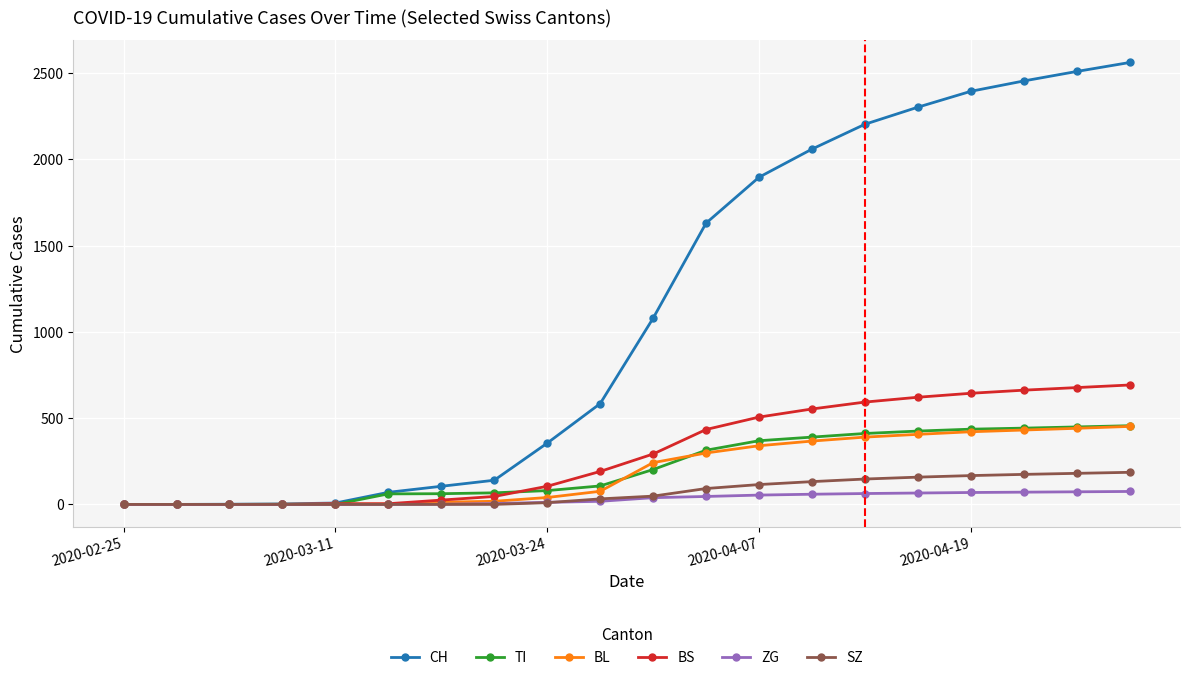

Which series has the widest spread of values?

CH